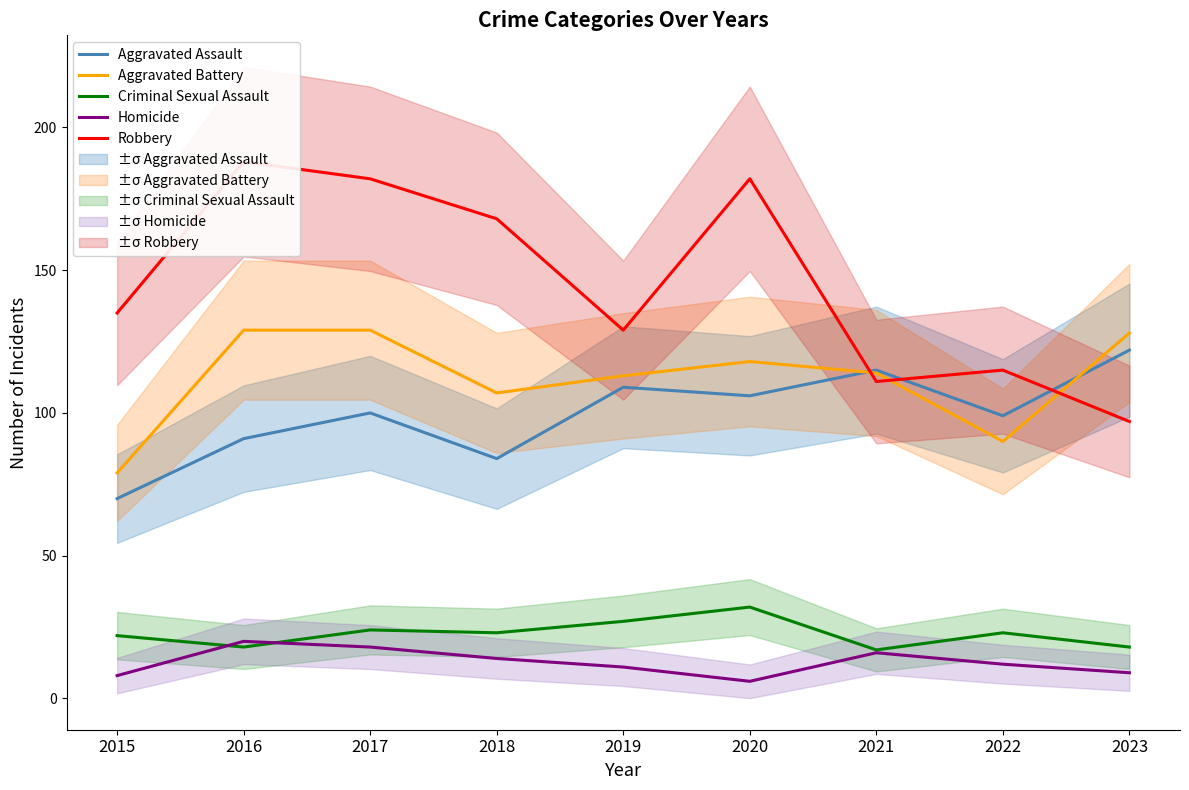

Rank the series at 2015 from lowest to highest value.

Homicide, Criminal Sexual Assault, Aggravated Assault, Aggravated Battery, Robbery